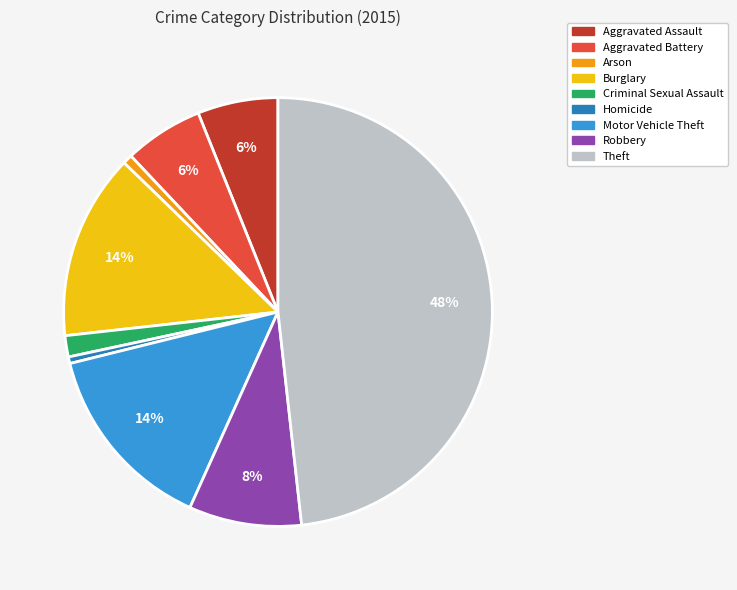

Do Arson and Motor Vehicle Theft together represent more than half of the pie?

No